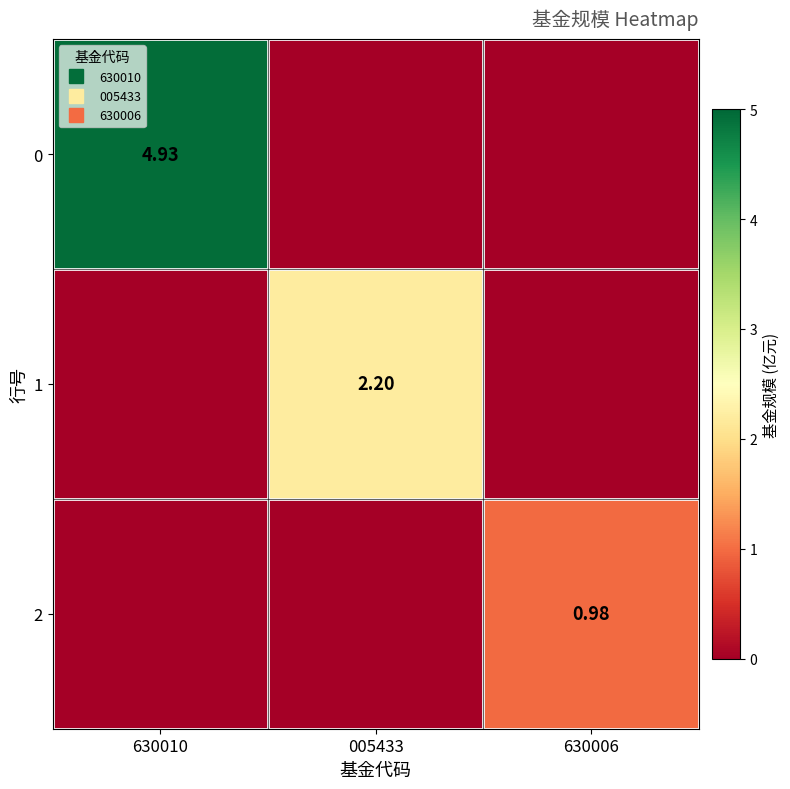

What is the sum of the 2 values at 630006 and 630010?

1.0